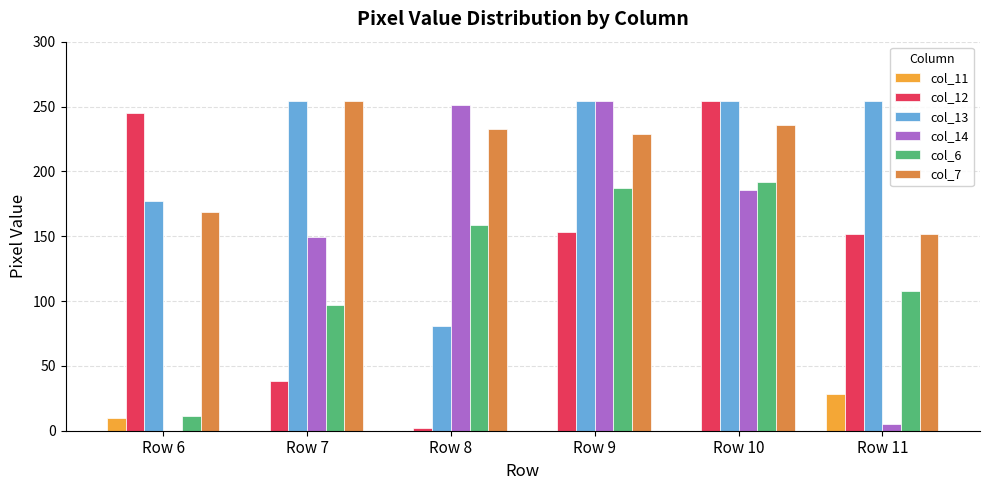

The value of col_13 at Row 10 is 410. True or false?

False